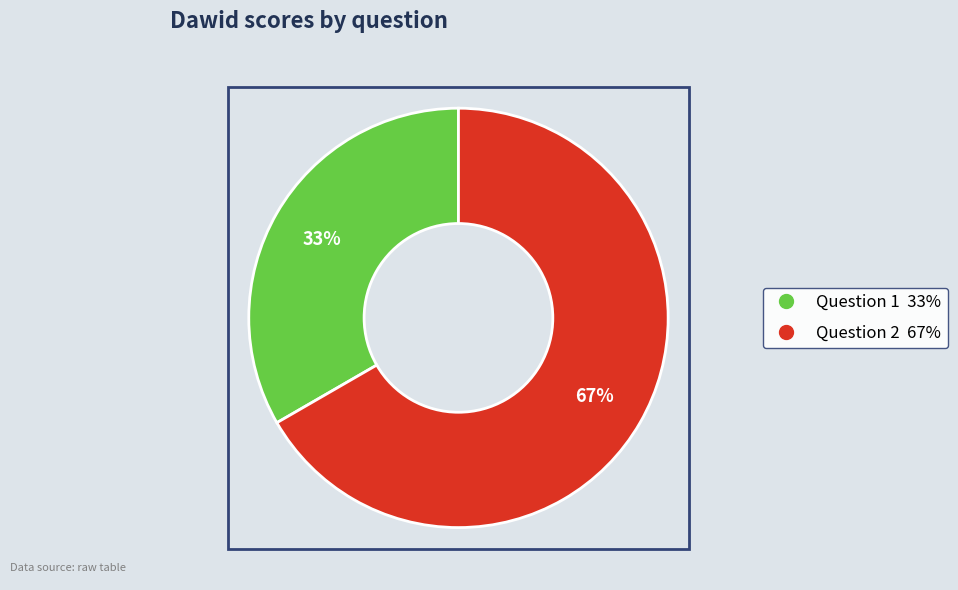

To the nearest percent, what is the average slice percentage?

50%